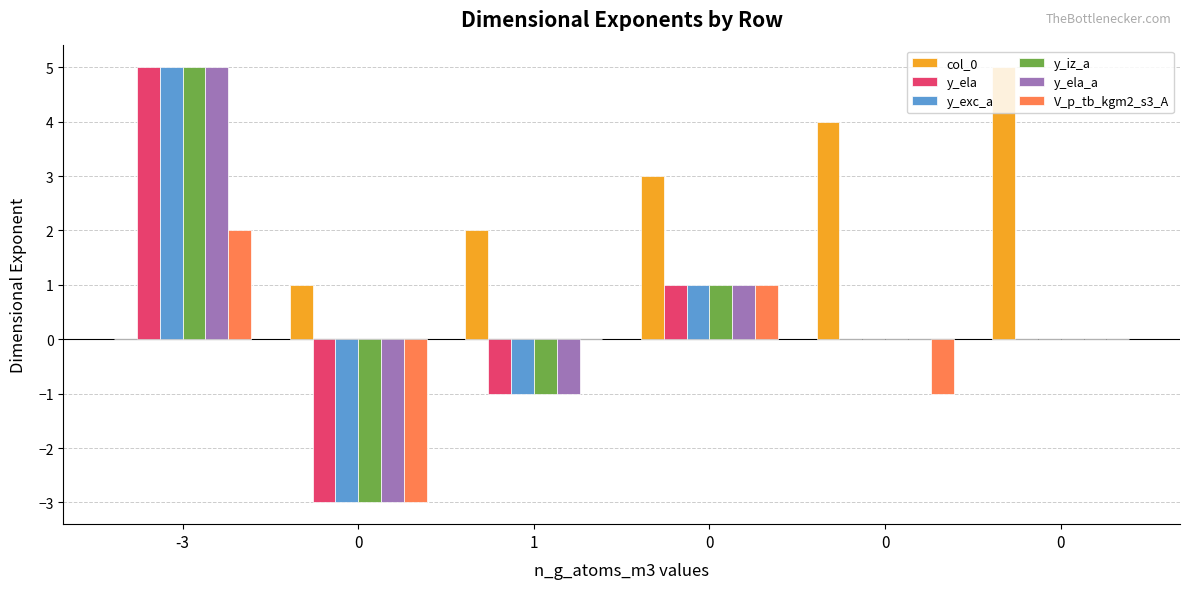

What are all the series names shown in the legend?

col_0, y_ela, y_exc_a, y_iz_a, y_ela_a, V_p_tb_kgm2_s3_A